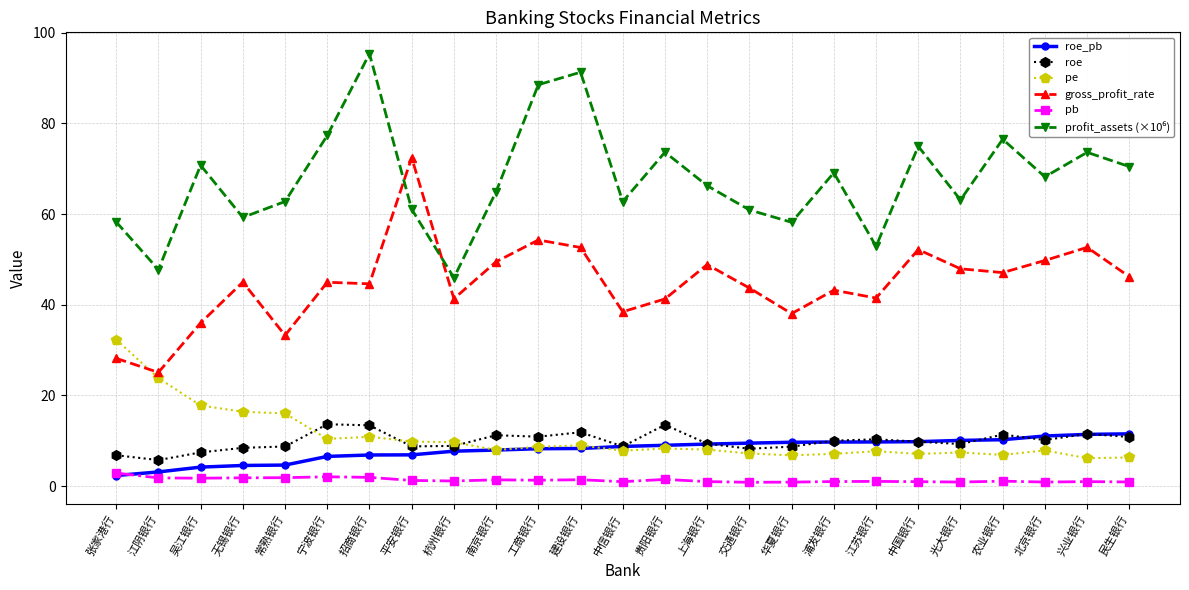

What is the value of the roe point at the 15th from the left?

9.4